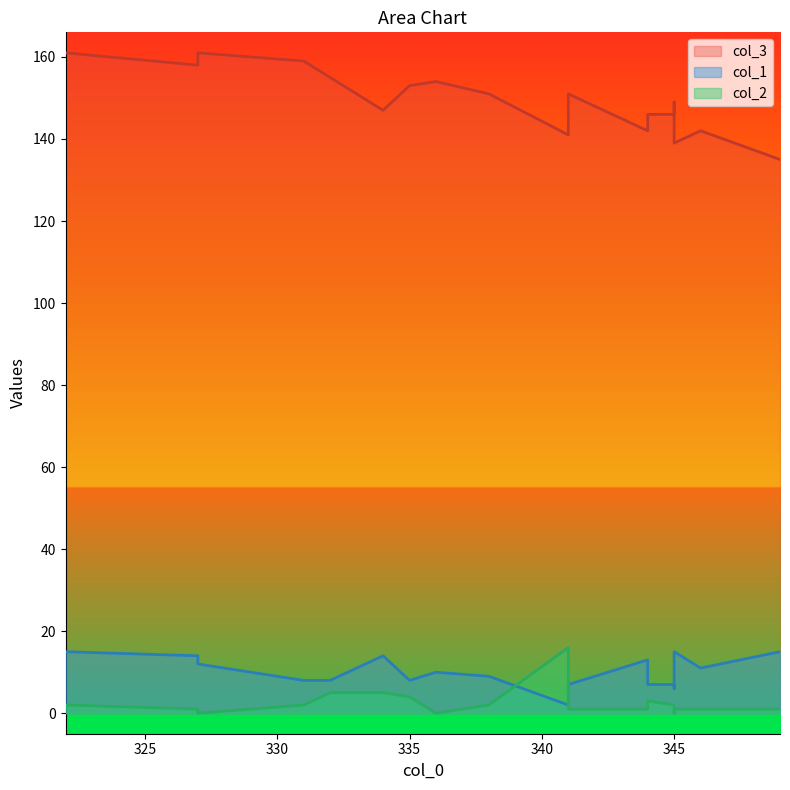

What is the greatest value displayed?

161